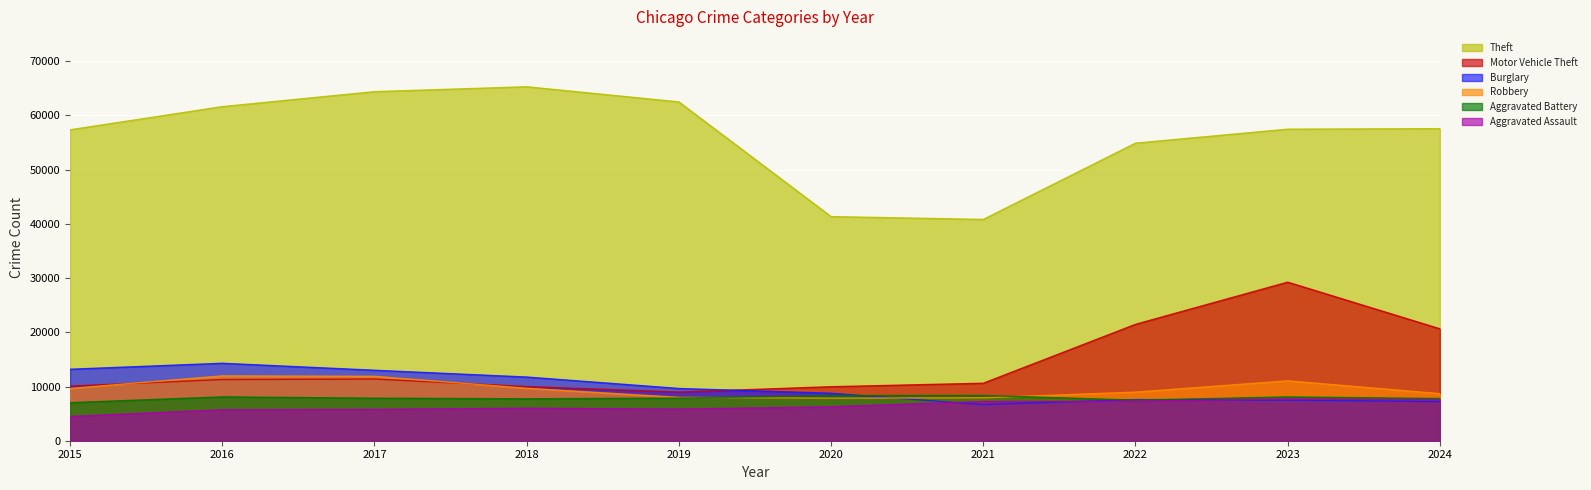

At which category is the sum across all series the highest?

2023